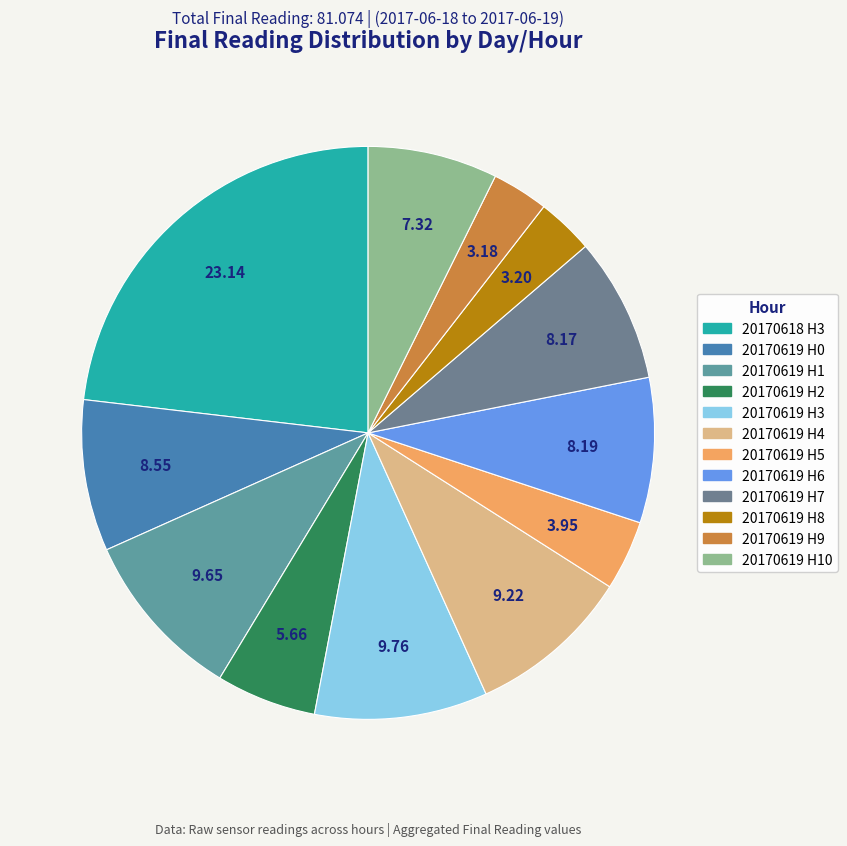

How many slices are in this pie chart?

12